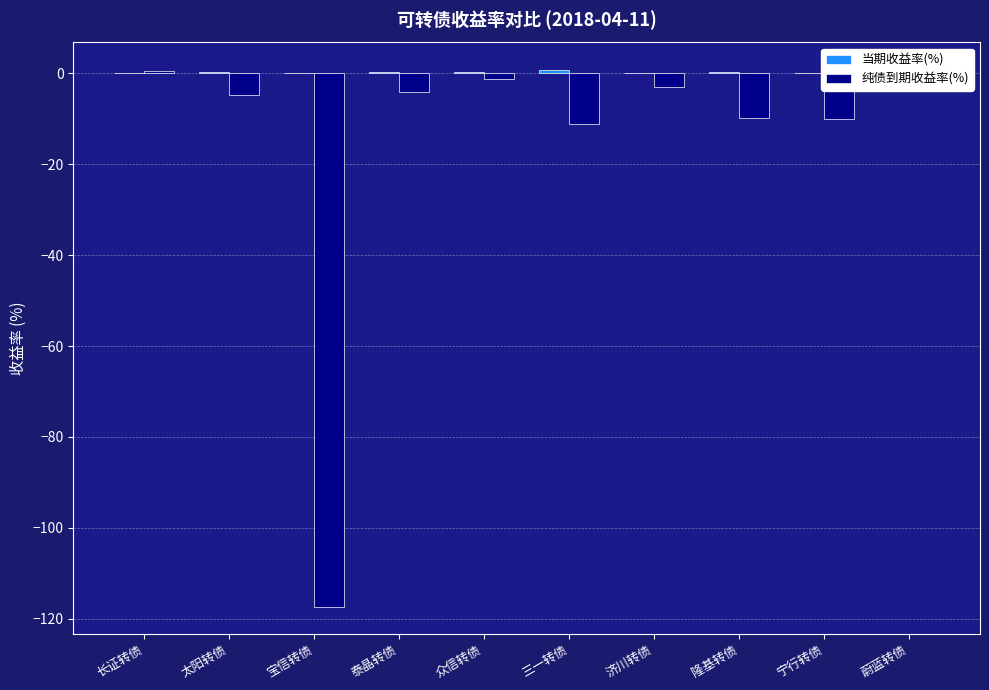

At which label is 纯债到期收益率(%) closest to -58?

三一转债